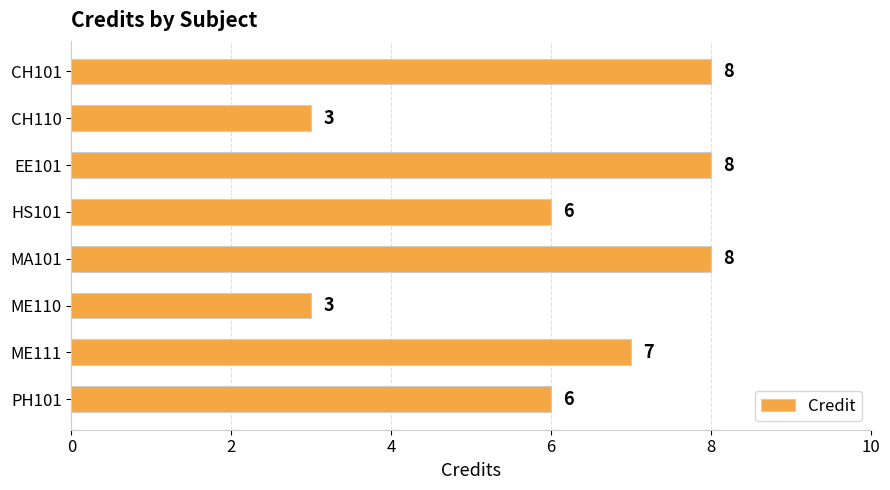

What is the greatest value displayed?

8